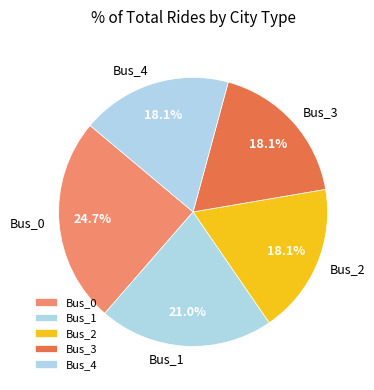

Which category has the biggest portion of the pie?

Bus_0